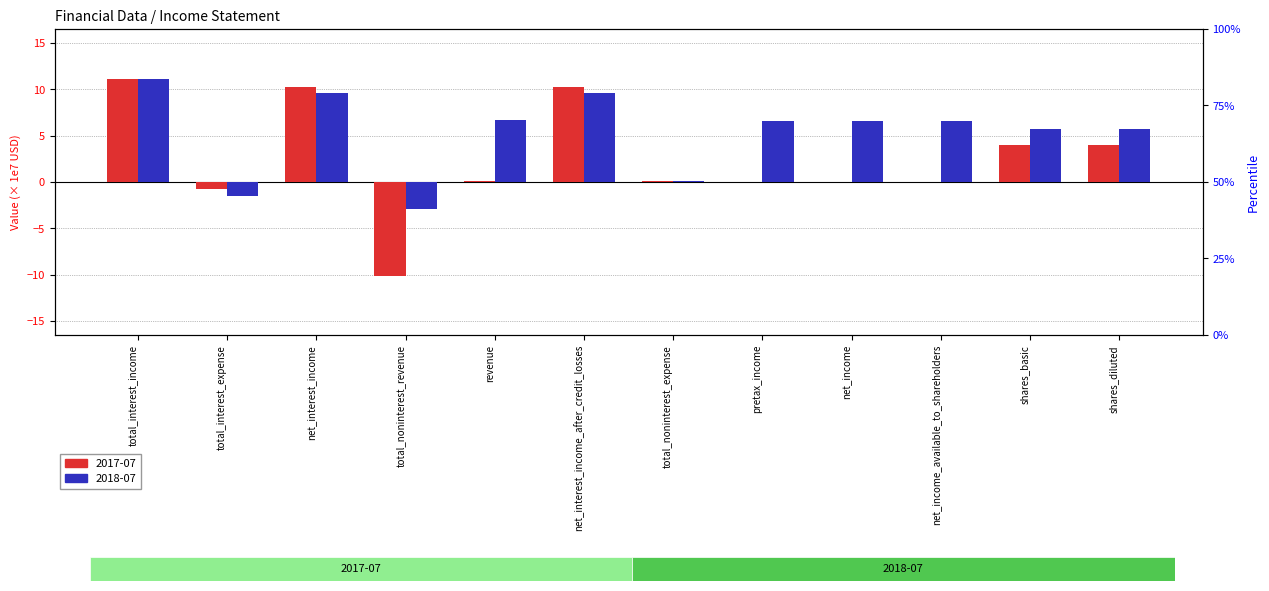

Which series has the largest total across all categories?

2018-07